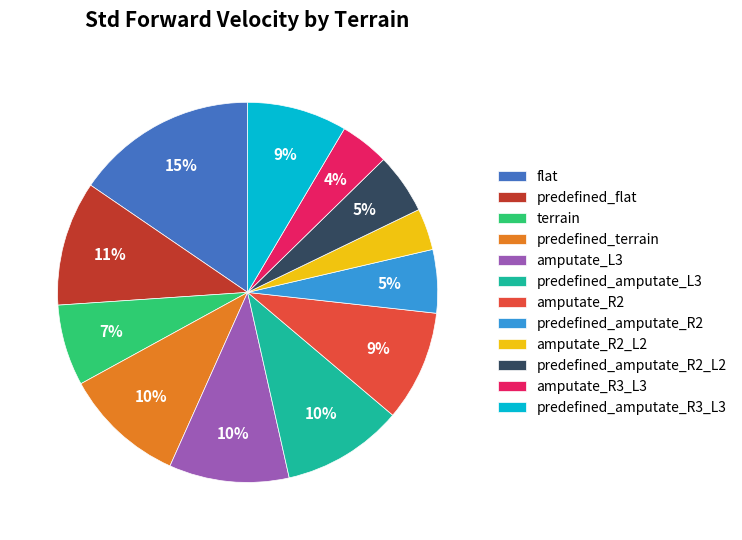

Combined, do predefined_amputate_R2 and flat account for over 50%?

No